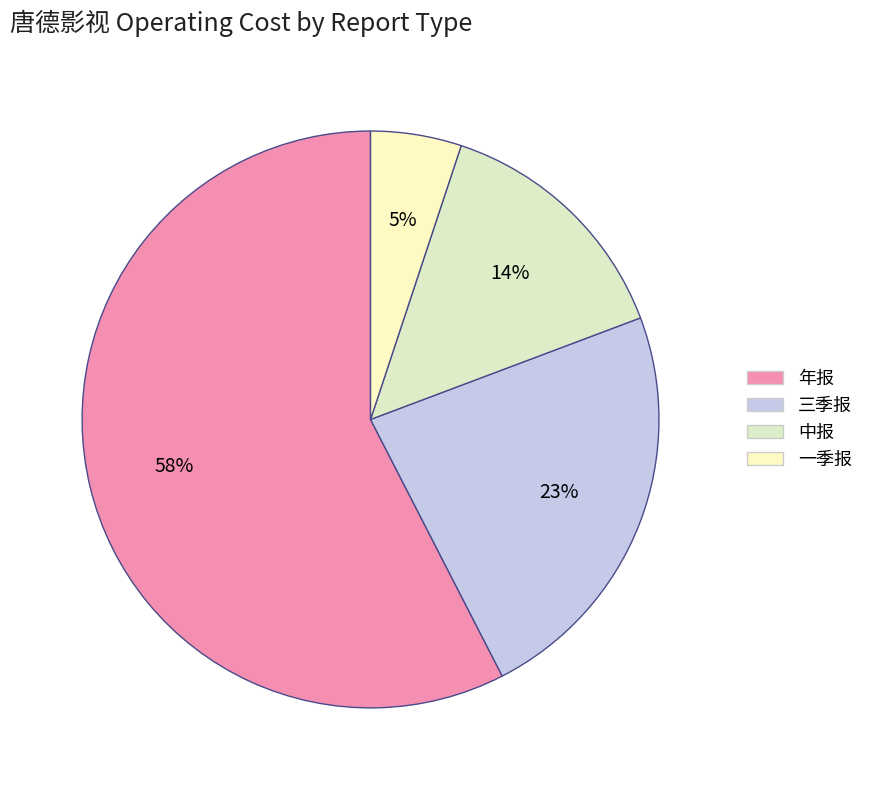

To the nearest percent, what is the combined percentage of 年报 and 三季报?

81%